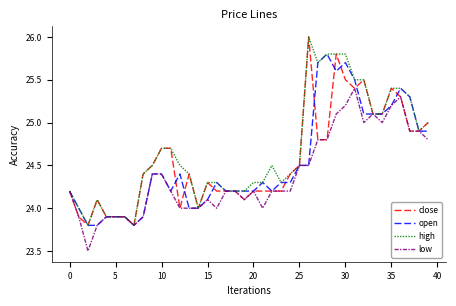

What is the maximum value shown in the chart?

26.0